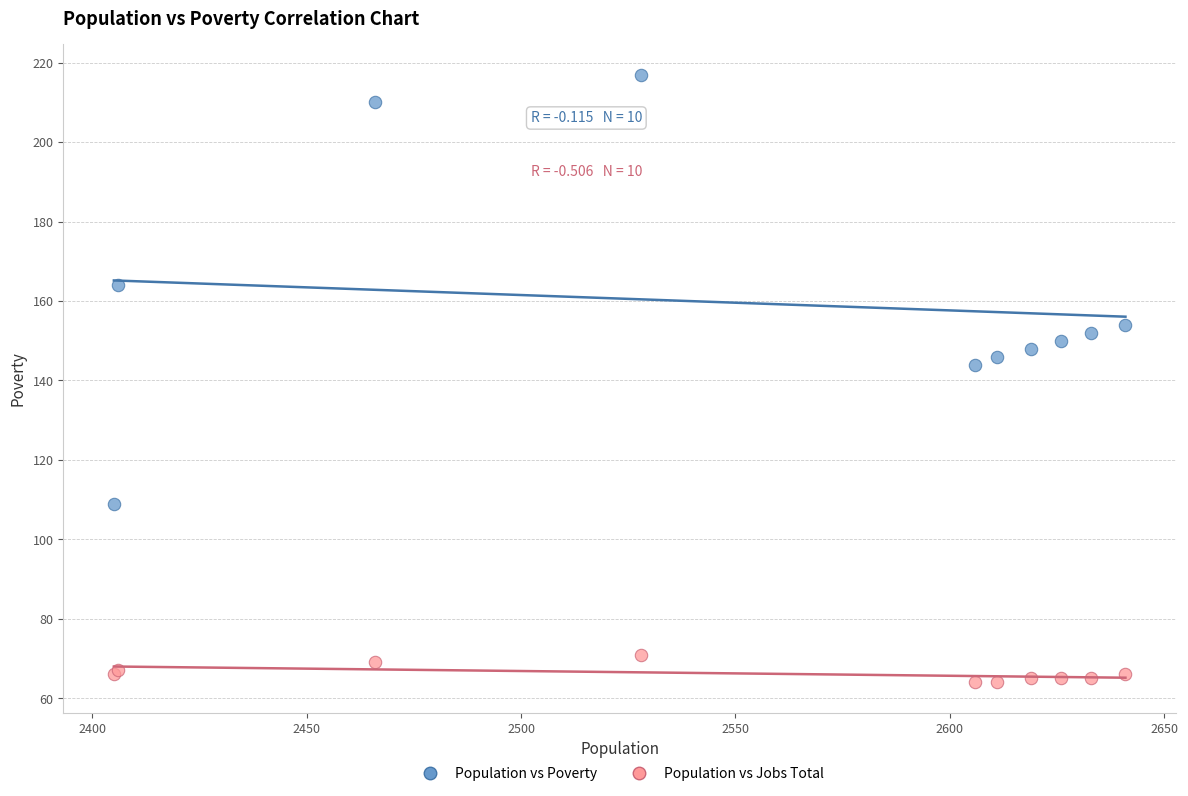

What are all the series names shown in the legend?

Population vs Poverty, Population vs Jobs Total